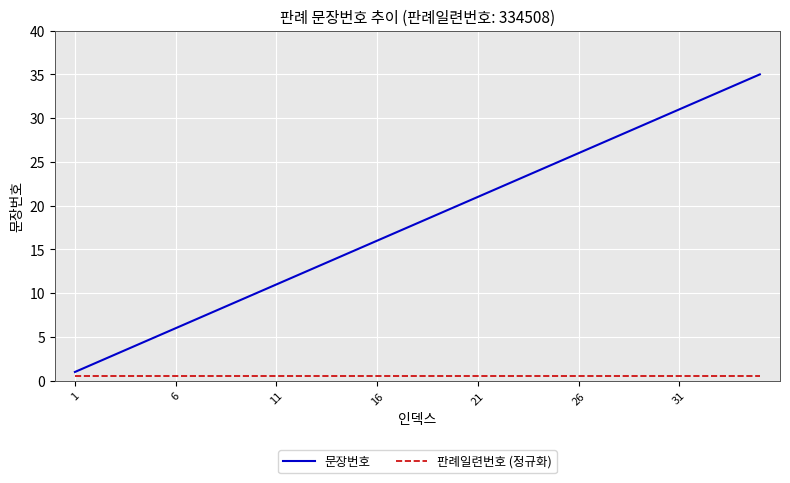

Which series has the largest range (max minus min)?

문장번호